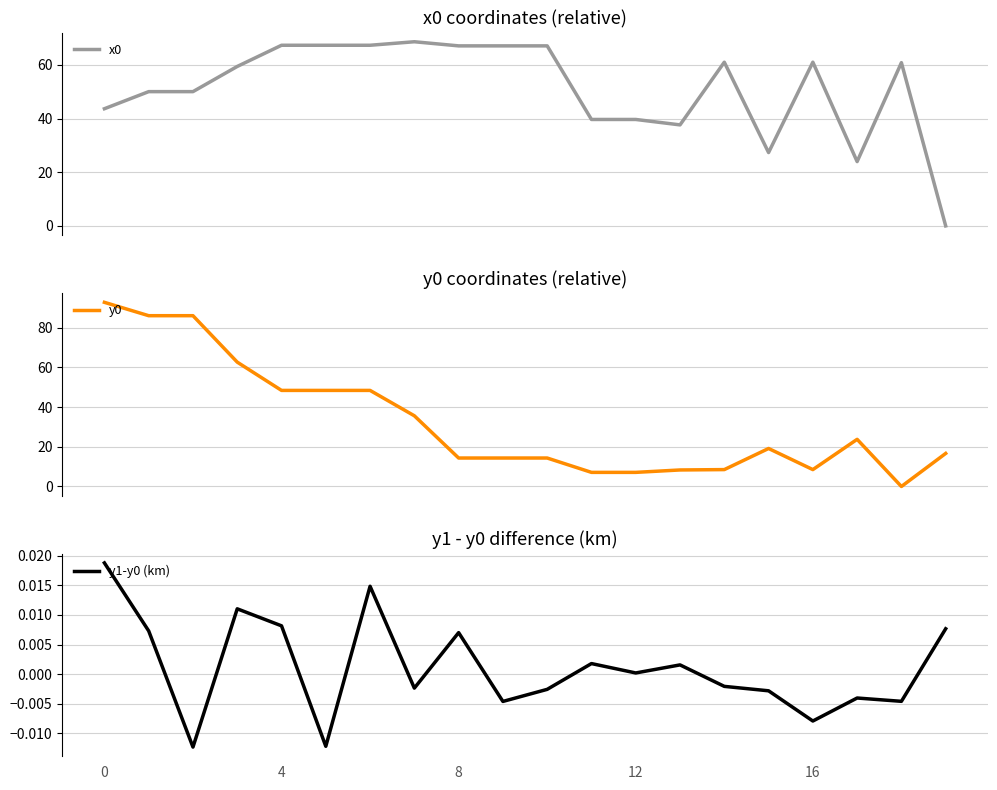

What is the difference between the maximum and minimum values in the x0 series?

68.6